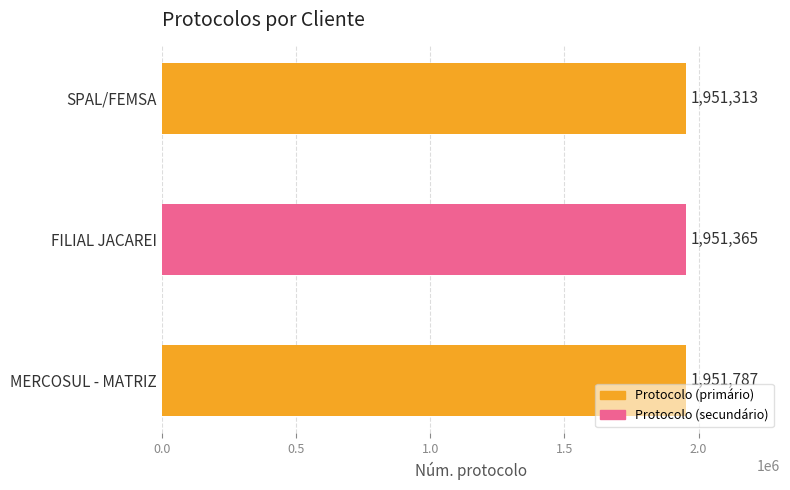

Is it true that the value at FILIAL JACAREI is 3121848?

False